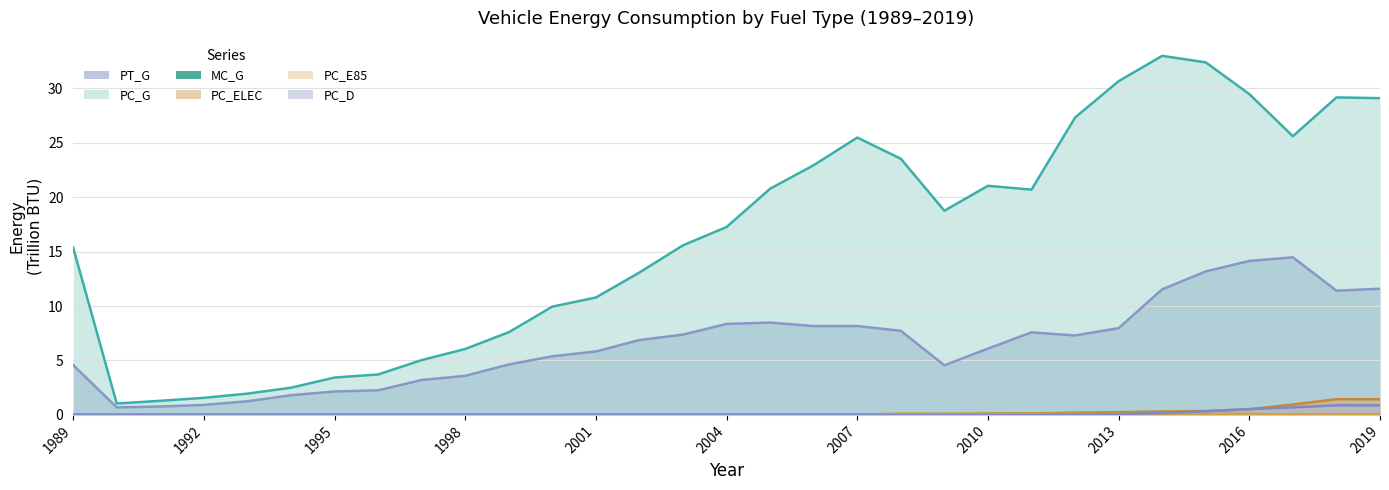

Reading right to left, extract all data points from this chart.

MC_G: 2019=0.0	2018=0.0	2017=0.0	2016=0.0	2015=0.0	2014=0.0	2013=0.0	2012=0.0	2011=0.0	2010=0.0	2009=0.0	2008=0.0	2007=0.0	2006=0.0	2005=0.0	2004=0.0	2003=0.0	2002=0.0	2001=0.0	2000=0.0	1999=0.0	1998=0.0	1997=0.0	1996=0.0	1995=0.0	1994=0.0	1993=0.0	1992=0.0	1991=0.0	1990=0.0	1989=0.0
PC_G: 2019=29.1	2018=29.2	2017=25.6	2016=29.5	2015=32.4	2014=33.0	2013=30.7	2012=27.3	2011=20.7	2010=21.1	2009=18.8	2008=23.5	2007=25.5	2006=22.9	2005=20.8	2004=17.3	2003=15.6	2002=13.1	2001=10.8	2000=9.9	1999=7.6	1998=6.1	1997=5.0	1996=3.7	1995=3.4	1994=2.5	1993=2.0	1992=1.6	1991=1.3	1990=1.0	1989=15.4
PC_ELEC: 2019=1.4	2018=1.4	2017=0.9	2016=0.5	2015=0.4	2014=0.3	2013=0.3	2012=0.2	2011=0.1	2010=0.1	2009=0.1	2008=0.1	2007=0.1	2006=0.0	2005=0.0	2004=0.0	2003=0.0	2002=0.0	2001=0.0	2000=0.0	1999=0.0	1998=0.0	1997=0.0	1996=0.0	1995=0.0	1994=0.0	1993=0.0	1992=0.0	1991=0.0	1990=0.0	1989=0.0
PC_E85: 2019=0.0	2018=0.0	2017=0.0	2016=0.1	2015=0.1	2014=0.1	2013=0.1	2012=0.1	2011=0.1	2010=0.1	2009=0.1	2008=0.1	2007=0.0	2006=0.0	2005=0.0	2004=0.0	2003=0.0	2002=0.0	2001=0.0	2000=0.0	1999=0.0	1998=0.0	1997=0.0	1996=0.0	1995=0.0	1994=0.0	1993=0.0	1992=0.0	1991=0.0	1990=0.0	1989=0.0
PC_D: 2019=0.9	2018=0.9	2017=0.7	2016=0.5	2015=0.3	2014=0.2	2013=0.1	2012=0.0	2011=0.0	2010=0.0	2009=0.0	2008=0.0	2007=0.0	2006=0.0	2005=0.0	2004=0.0	2003=0.0	2002=0.0	2001=0.0	2000=0.0	1999=0.0	1998=0.0	1997=0.0	1996=0.0	1995=0.0	1994=0.0	1993=0.0	1992=0.0	1991=0.0	1990=0.0	1989=0.0
PT_G: 2019=11.6	2018=11.4	2017=14.5	2016=14.1	2015=13.2	2014=11.5	2013=8.0	2012=7.3	2011=7.6	2010=6.1	2009=4.6	2008=7.7	2007=8.2	2006=8.2	2005=8.5	2004=8.4	2003=7.4	2002=6.9	2001=5.8	2000=5.4	1999=4.6	1998=3.6	1997=3.2	1996=2.3	1995=2.1	1994=1.8	1993=1.3	1992=0.9	1991=0.8	1990=0.7	1989=4.6